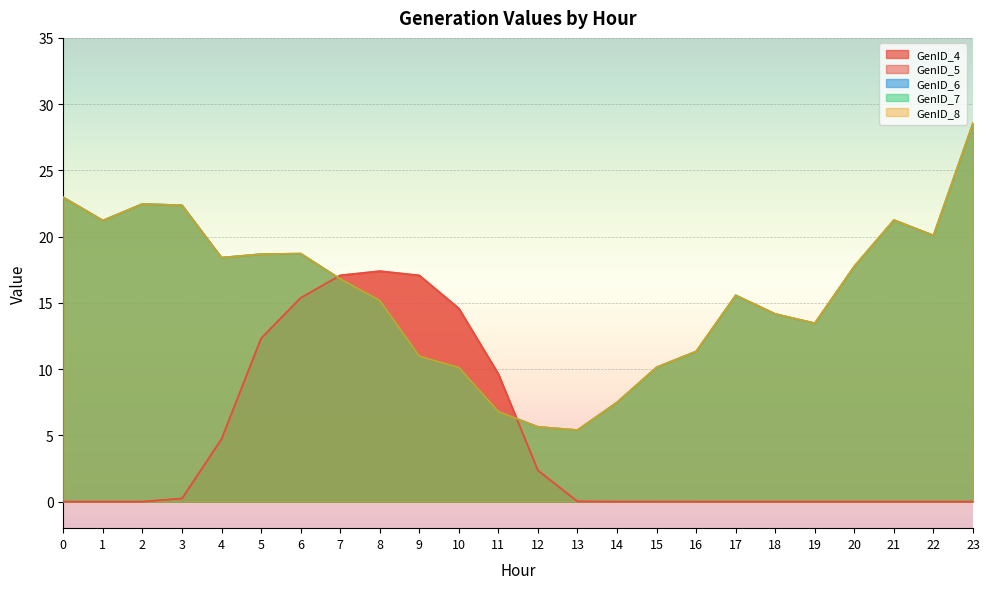

Reading left to right, extract all data points from this chart.

GenID_4: 0.0	0.0	0.0	0.2	4.7	12.3	15.4	17.1	17.4	17.1	14.6	9.6	2.4	0.0	0.0	0.0	0.0	0.0	0.0	0.0	0.0	0.0	0.0	0.0
GenID_5: 0.0	0.0	0.0	0.2	4.7	12.3	15.4	17.1	17.4	17.1	14.6	9.6	2.4	0.0	0.0	0.0	0.0	0.0	0.0	0.0	0.0	0.0	0.0	0.0
GenID_6: 23.0	21.2	22.5	22.4	18.4	18.7	18.7	16.8	15.2	11.0	10.1	6.8	5.6	5.4	7.5	10.1	11.3	15.6	14.2	13.5	17.8	21.3	20.1	28.6
GenID_7: 23.0	21.2	22.5	22.4	18.4	18.7	18.7	16.8	15.2	11.0	10.1	6.8	5.6	5.4	7.5	10.1	11.3	15.6	14.2	13.5	17.8	21.3	20.1	28.6
GenID_8: 23.0	21.2	22.5	22.4	18.4	18.7	18.7	16.8	15.2	11.0	10.1	6.8	5.6	5.4	7.5	10.1	11.3	15.6	14.2	13.5	17.8	21.3	20.1	28.6